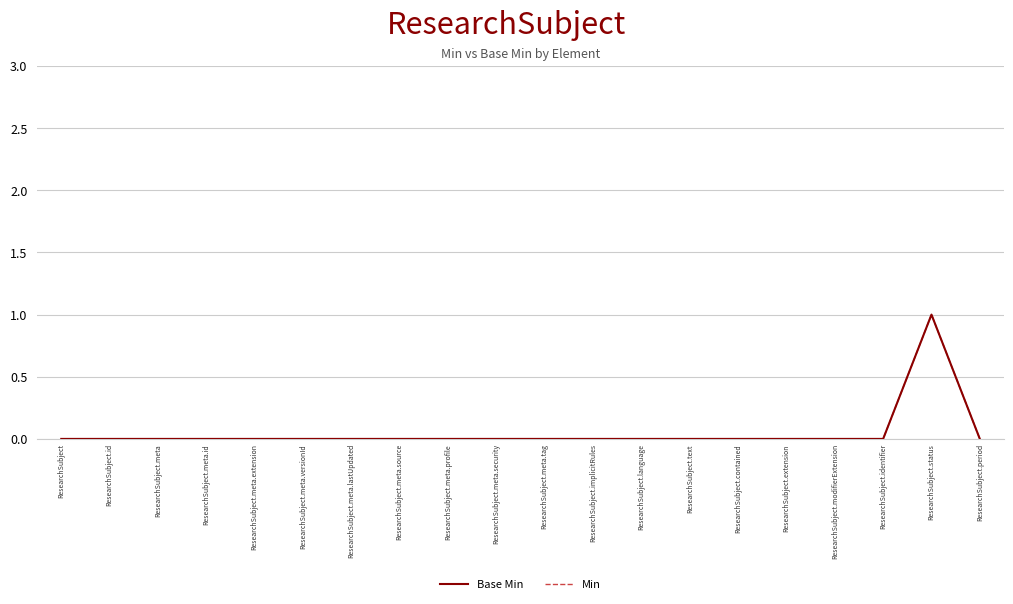

At which category is the sum across all series the highest?

ResearchSubject.status